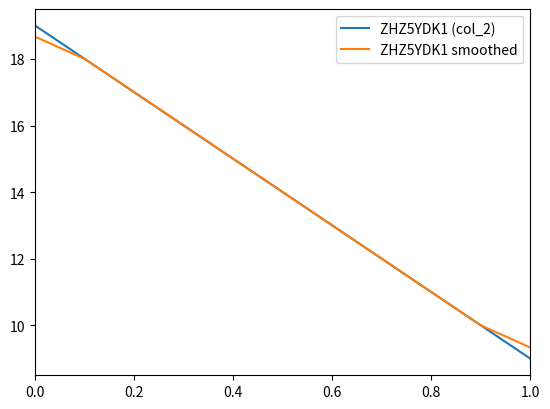

Which series has the widest spread of values?

ZHZ5YDK1 (col_2)